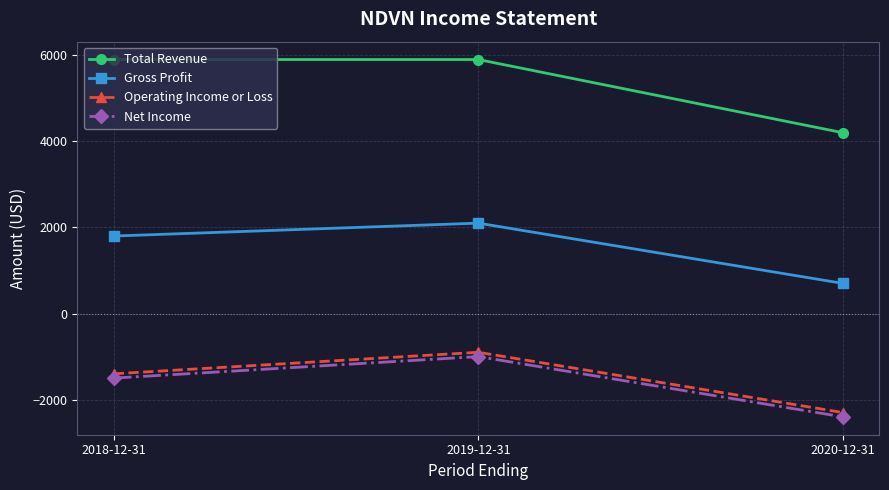

Rank the categories by Operating Income or Loss value from highest to lowest.

2019-12-31, 2018-12-31, 2020-12-31